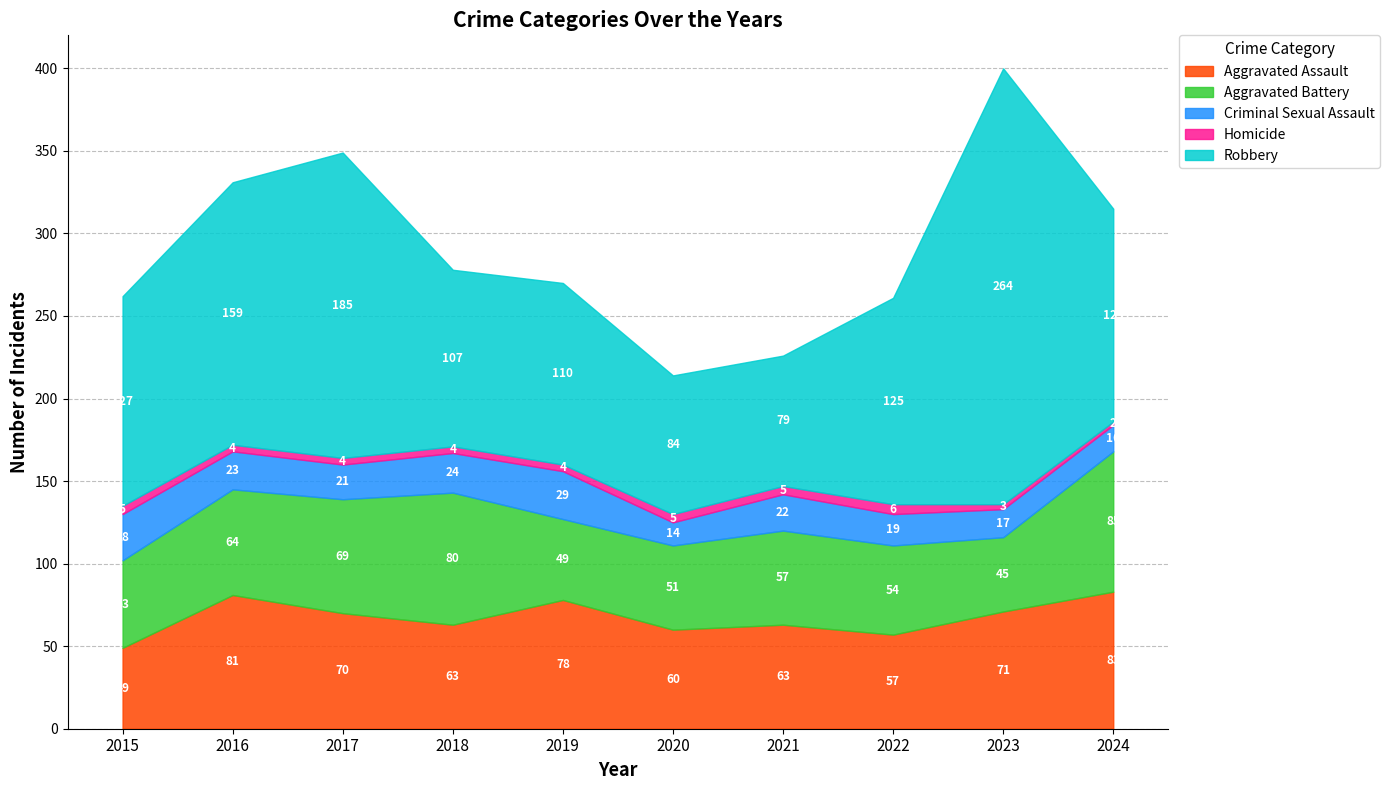

Does the chart display data point markers on the line(s)?

No